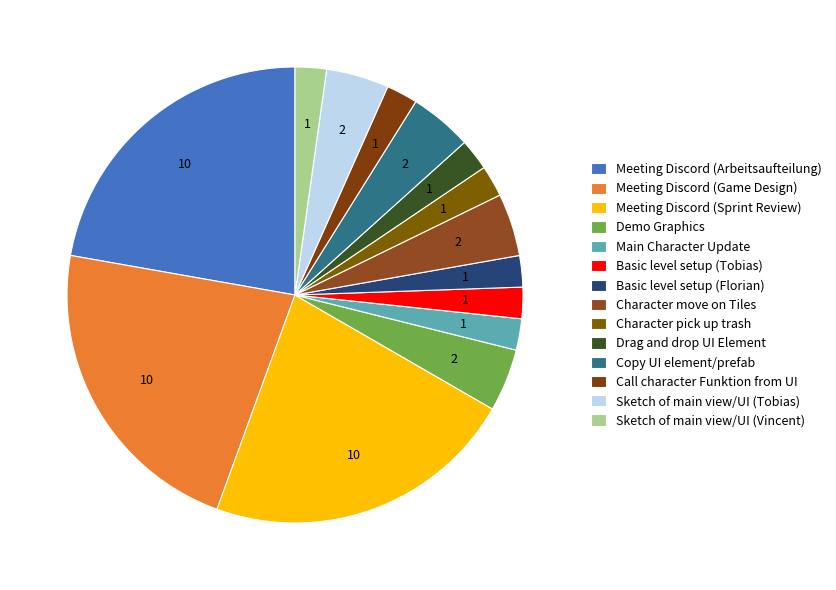

How many segments does this pie chart have?

14